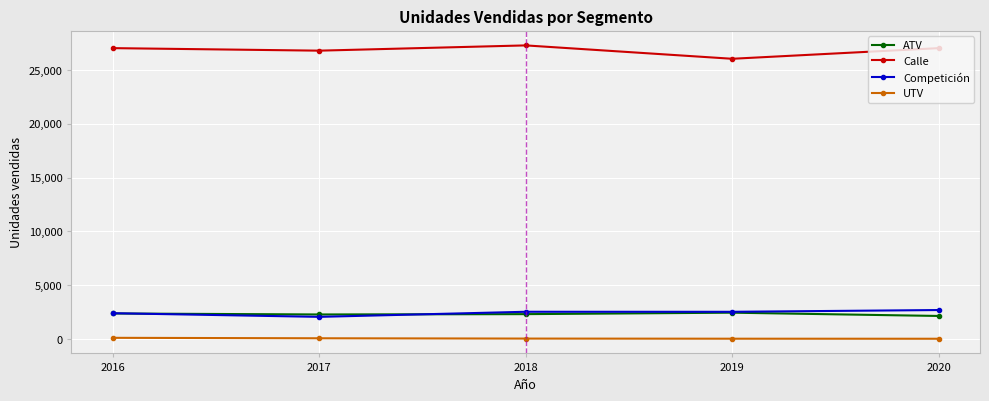

True or false: Competición and Calle cross at least once.

False